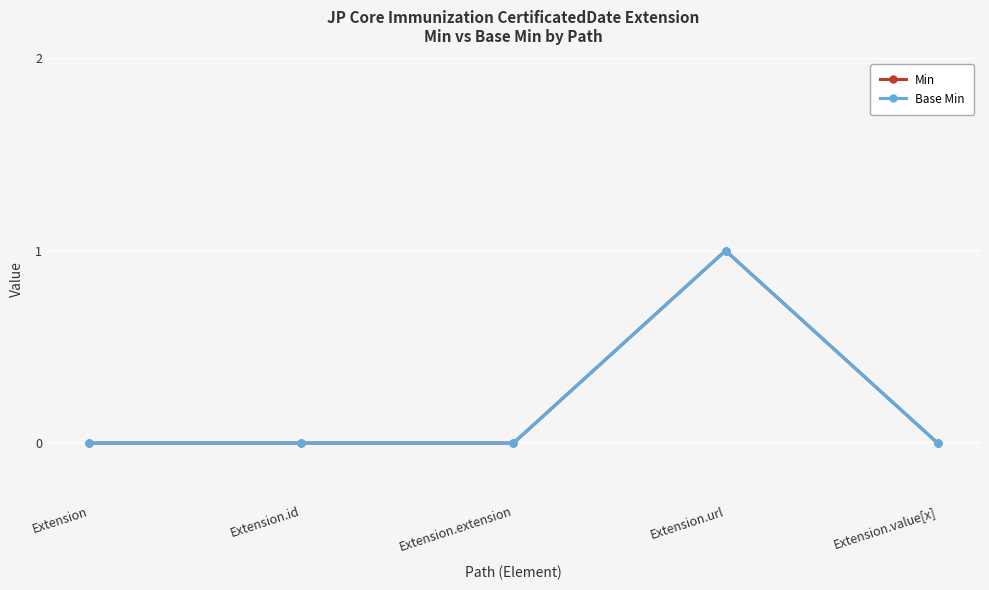

Reading right to left, list all the values displayed in this chart.

Min: Extension.value[x]=0	Extension.url=1	Extension.extension=0	Extension.id=0	Extension=0
Base Min: Extension.value[x]=0	Extension.url=1	Extension.extension=0	Extension.id=0	Extension=0